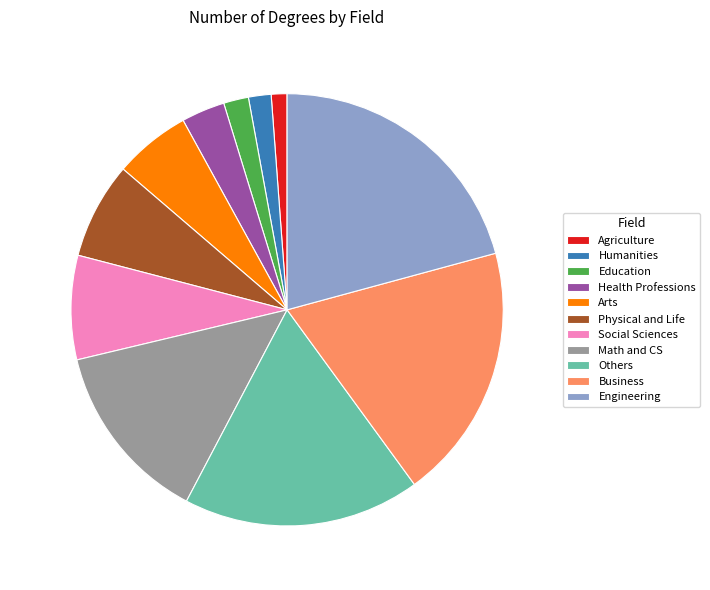

To the nearest percent, what is the average slice percentage?

9%